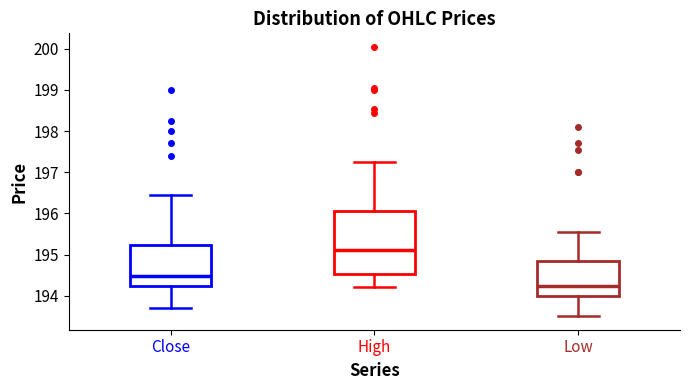

Reading left to right, transcribe this box plot: for each box, give where its median line is, the range the box spans, and where its two whiskers end, as read against the y-axis. The values are not printed on the chart, so give them approximately, as read against the axis.

Close: median 194.5, box 194.2 to 195.2, whiskers 193.7 to 196.5
High: median 195.1, box 194.5 to 196.1, whiskers 194.2 to 197.3
Low: median 194.2, box 194.0 to 194.9, whiskers 193.5 to 195.6